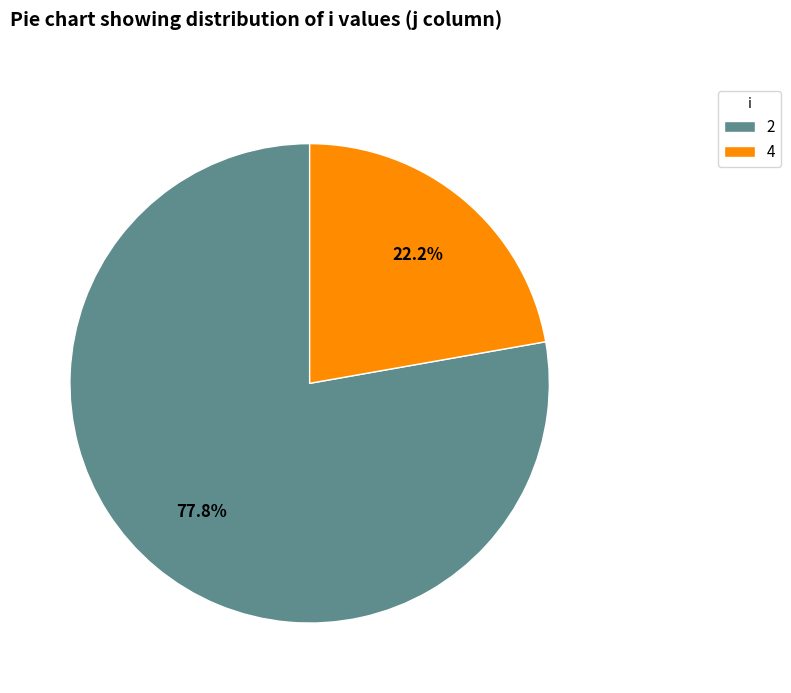

Is it true that 2 is 65% of the pie?

False